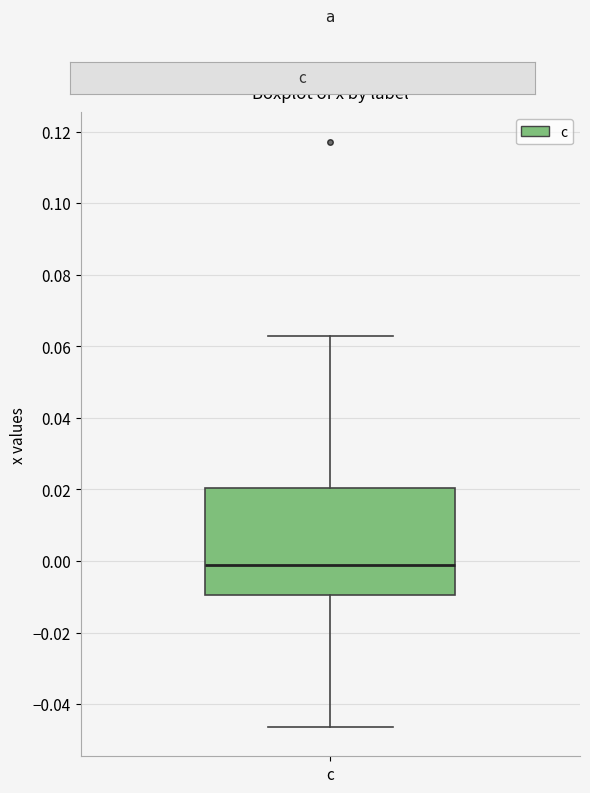

Transcribe this box plot: give where the median line is, the range the box spans, and where the two whiskers end, as read against the y-axis. The values are not printed on the chart, so give them approximately, as read against the axis.

median -0.002, box -0.010 to 0.020, whiskers -0.046 to 0.062